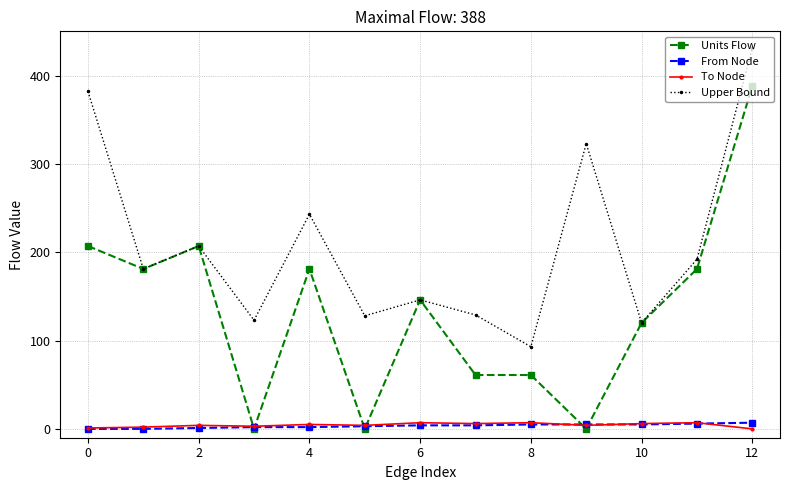

At how many categories does at least one series exceed 424?

1